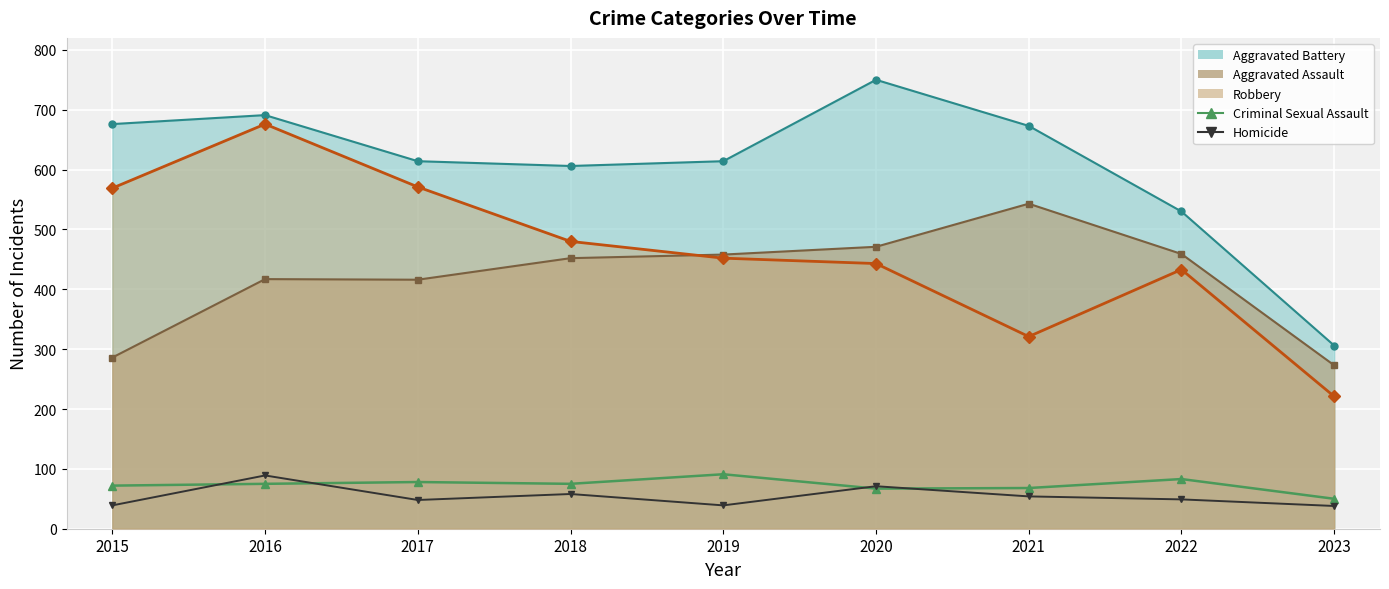

Where does the Robbery line series first go above 452?

2015